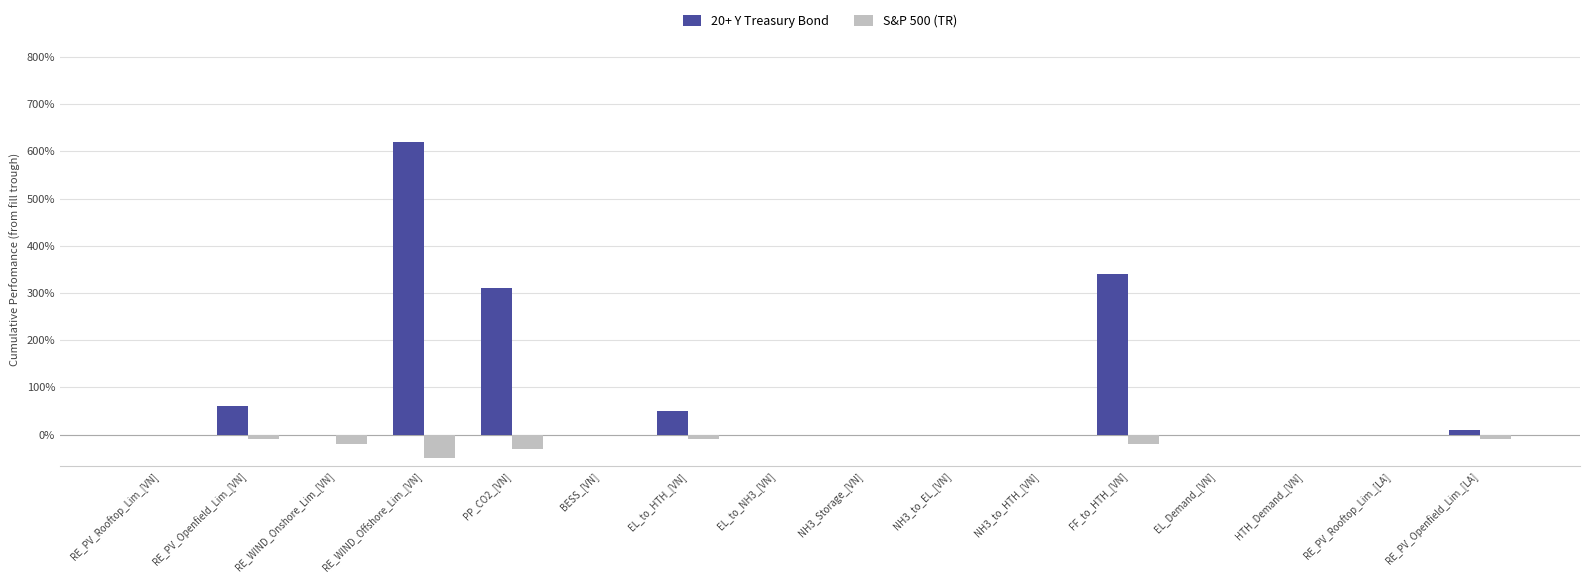

What is the label of the 4th bar from the right?

EL_Demand_[VN]